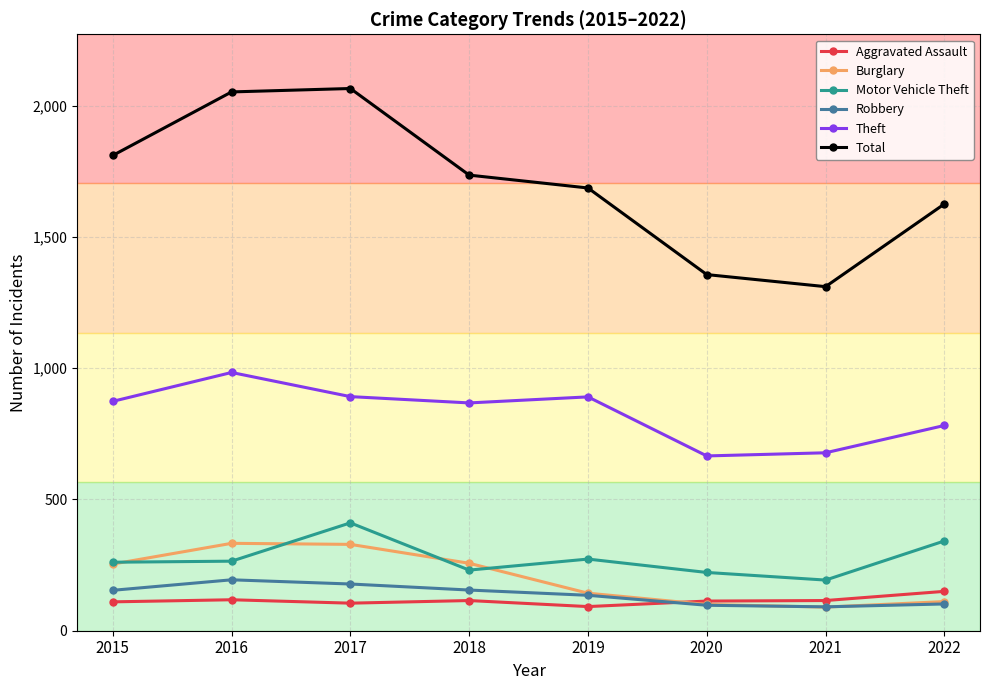

True or false: Motor Vehicle Theft has more than 1 points higher than both neighbors.

True